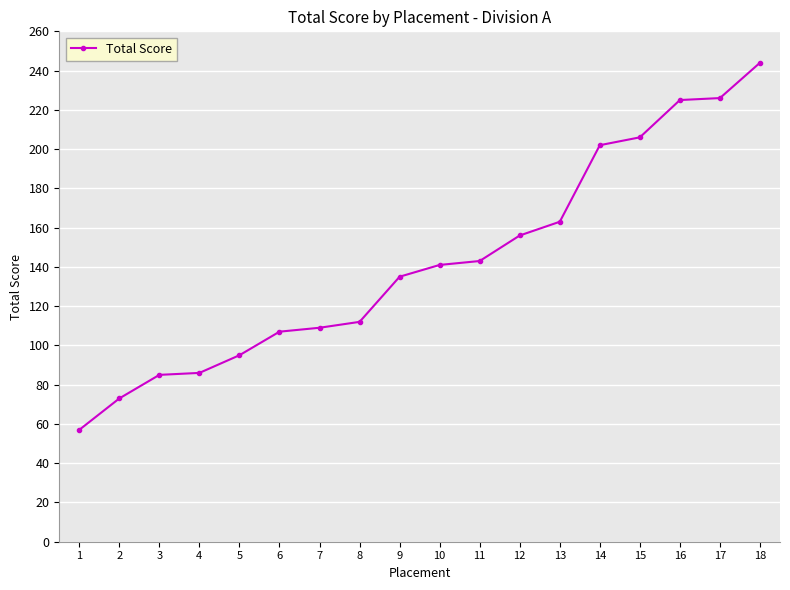

Read the value at 18, to the nearest 5.

245